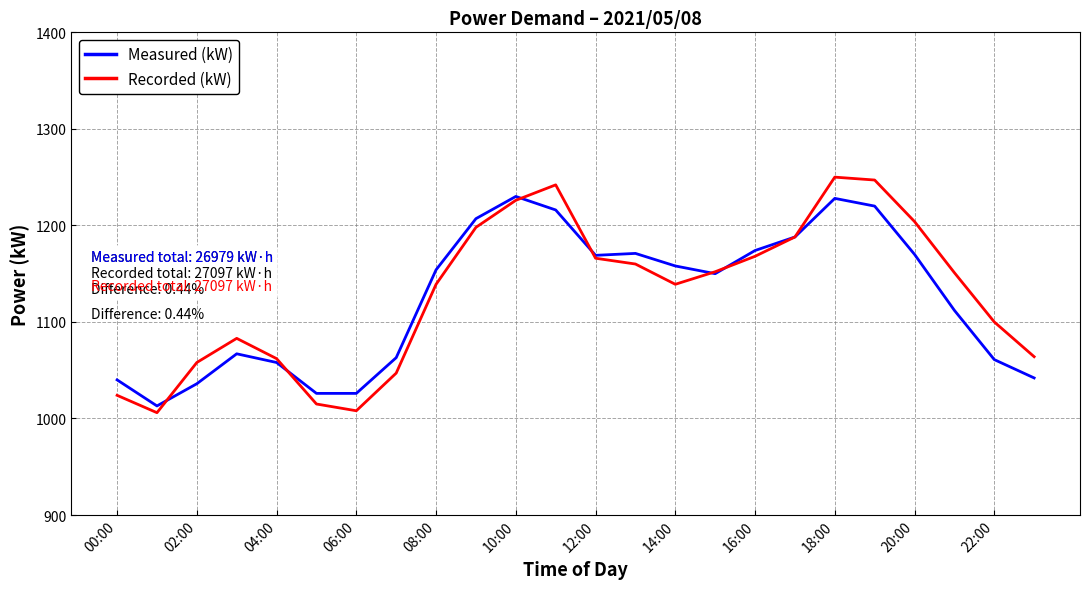

Which series has the widest spread of values?

Recorded (kW)